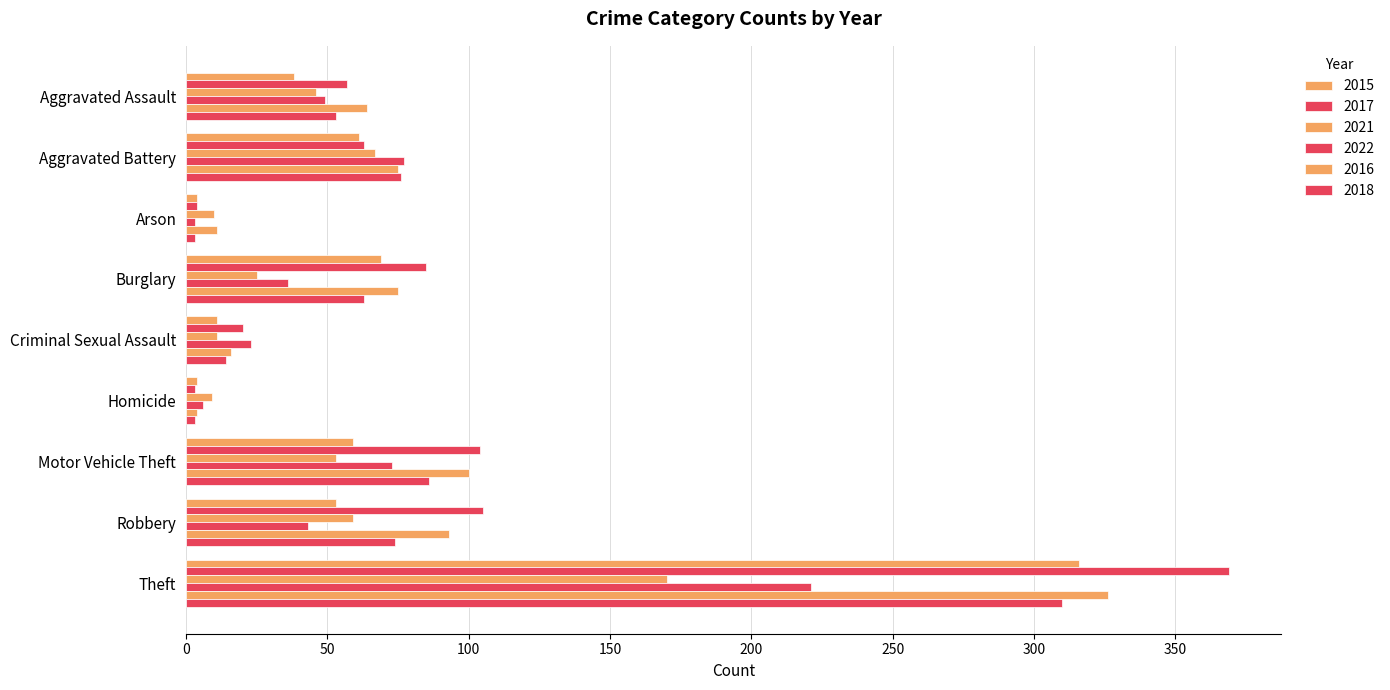

Which series has the widest spread of values?

2017